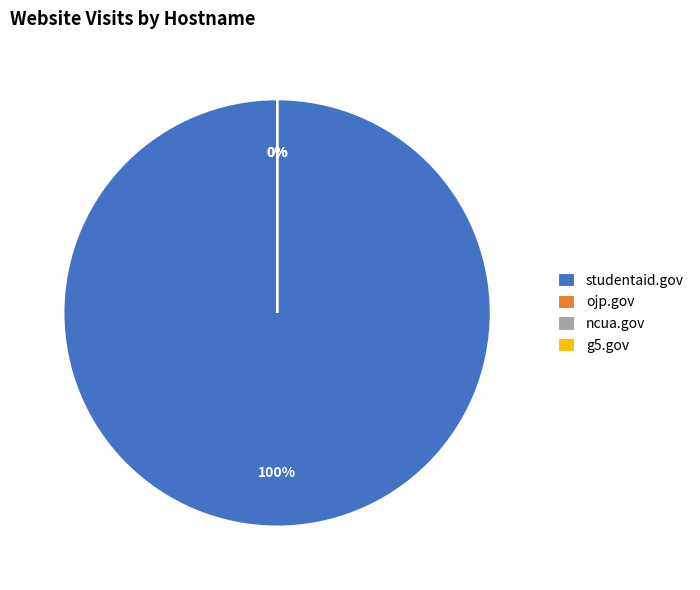

Which slice represents more than half of the pie?

studentaid.gov